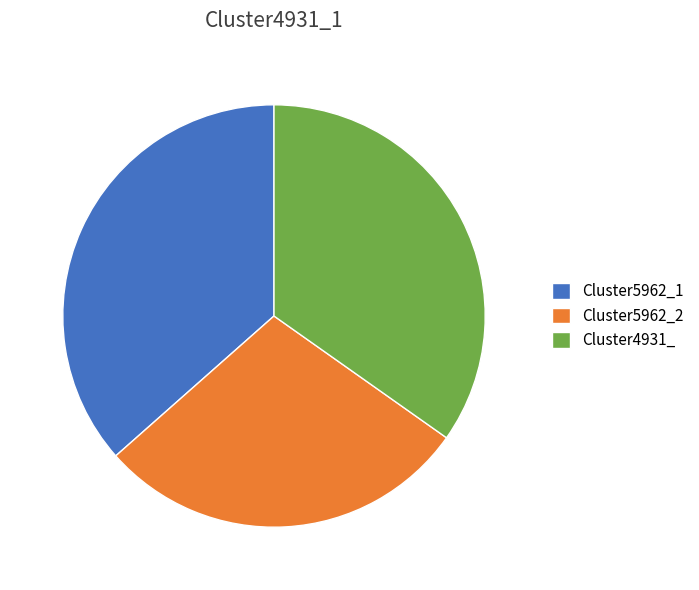

Combined, do Cluster5962_2 and Cluster4931_ account for over 50%?

Yes